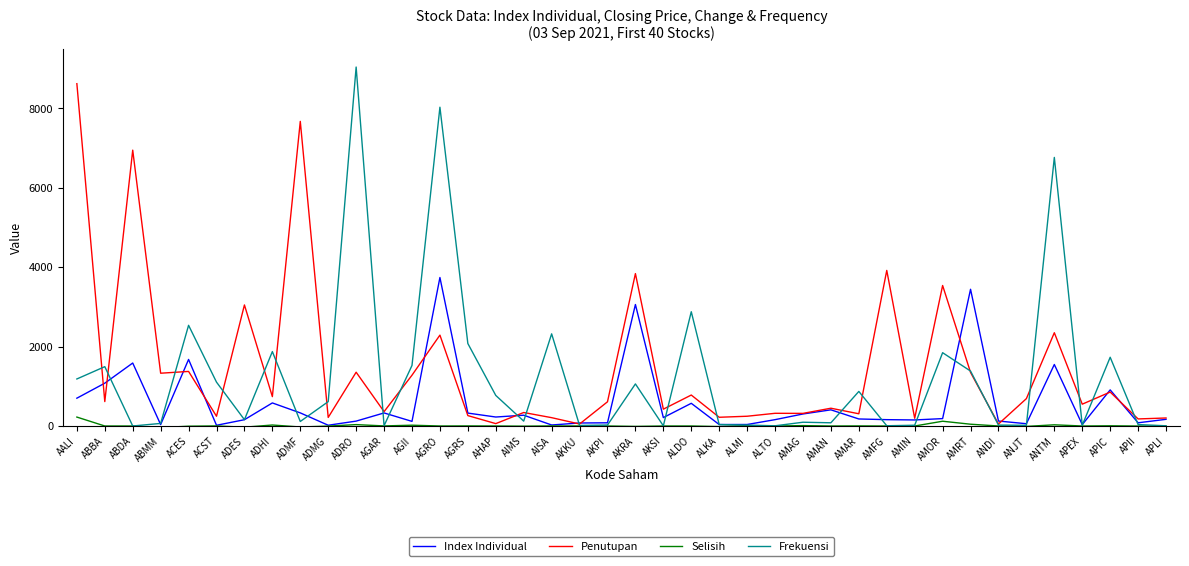

Between ADES and AGRO, which series saw the biggest shift?

Frekuensi